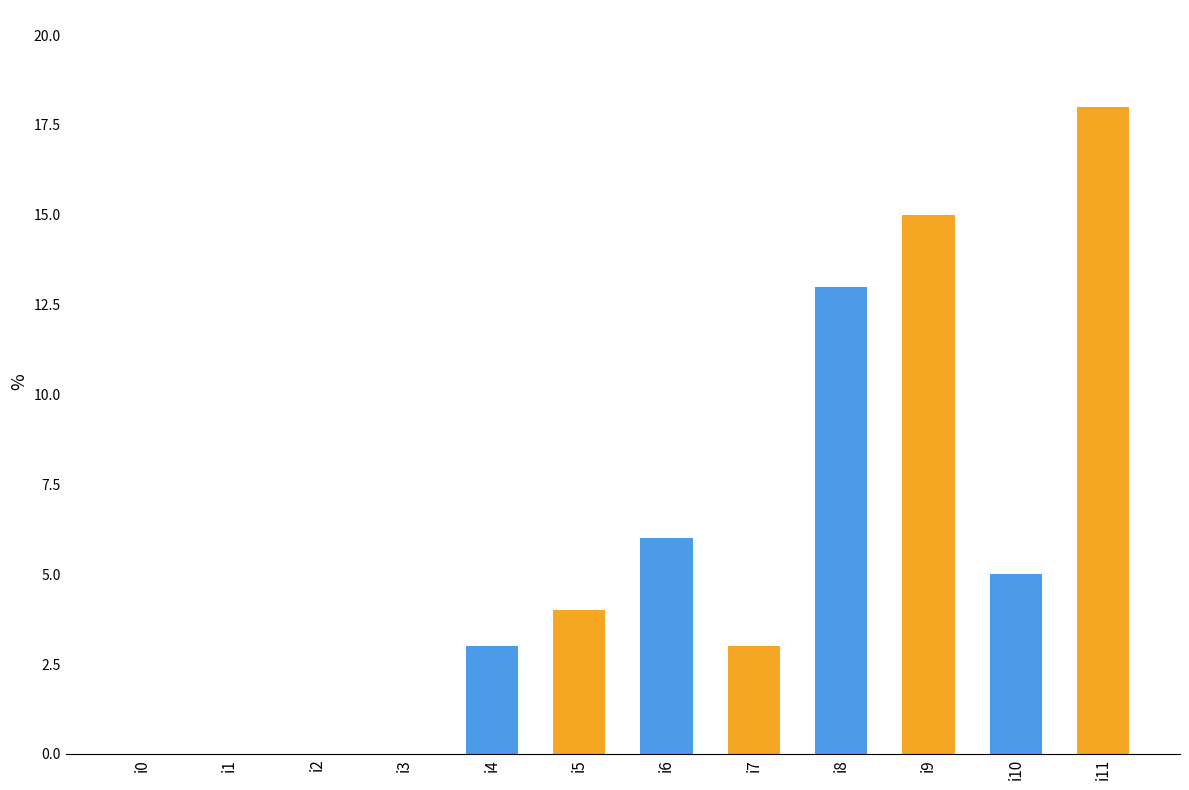

Which category has the highest value across all series?

i11